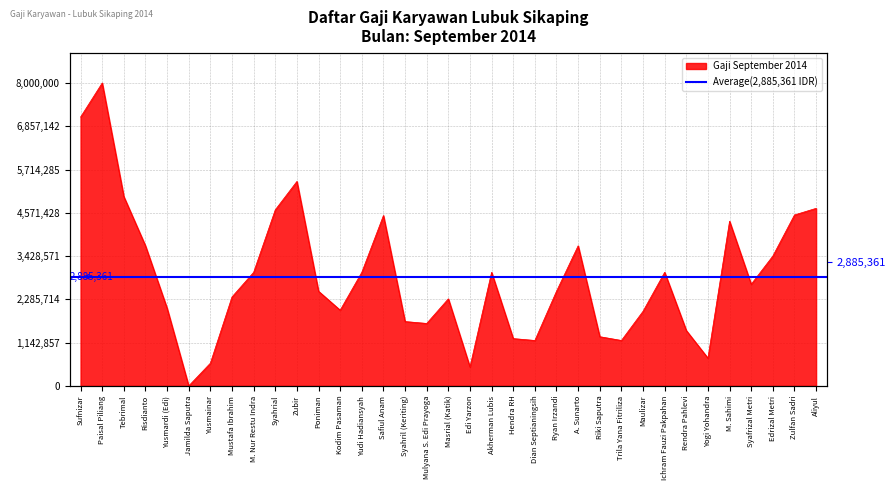

Reading left to right, extract all data points from this chart.

Sufnizar=7100000	Paisal Piliang=8000000	Tebrimal=5000000	Risdianto=3700000	Yusmardi (Edi)=2050000	Jamilda Saputra=0	Yusmainar=600000	Mustafa Ibrahim=2350000	M. Nur Restu Indra=3000000	Syahrial=4650000	Zubir=5400000	Poniman=2500000	Kodim Pasaman=2000000	Yudi Hadiansyah=3000000	Safiul Anam=4500000	Syahril (Keriting)=1700000	Mulyana S. Edi Prayoga=1650000	Masrial (Katik)=2300000	Edi Yarzon=500000	Akherman Lubis=3000000	Hendra RH=1250000	Dian Septianingsih=1200000	Ryan Irzandi=2500000	A. Sunarto=3700000	Riki Saputra=1300000	Trila Yana Fitriliza=1200000	Maulizar=1971000	Ichram Fauzi Pakpahan=3000000	Rendra Pahlevi=1463333	Yogi Yohandra=733333	M. Sahimi=4350000	Syafrizal Metri=2685000	Edrizal Metri=3430000	Zulfan Sadri=4515000	Aliyul=4690000